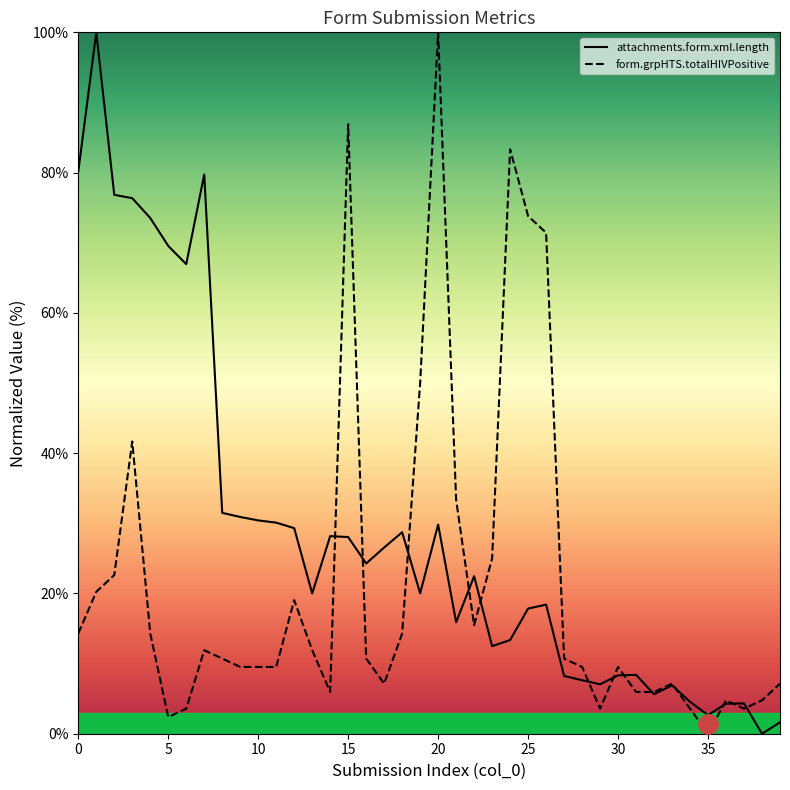

Reading left to right, what are all the values shown in this chart?

attachments.form.xml.length: 0=80.1	1=100.0	2=76.8	3=76.4	4=73.5	5=69.6	6=66.9	7=79.7	8=31.5	9=30.9	10=30.4	11=30.1	12=29.3	13=20.0	14=28.2	15=28.0	16=24.3	17=26.5	18=28.7	19=20.0	20=29.8	21=15.9	22=22.5	23=12.5	24=13.4	25=17.8	26=18.4	27=8.2	28=7.6	29=7.0	30=8.3	31=8.4	32=5.6	33=6.9	34=4.6	35=2.7	36=4.3	37=4.3	38=0.0	39=1.6
form.grpHTS.totalHIVPositive: 0=14.3	1=20.2	2=22.6	3=41.7	4=14.3	5=2.4	6=3.6	7=11.9	8=10.7	9=9.5	10=9.5	11=9.5	12=19.0	13=11.9	14=6.0	15=86.9	16=10.7	17=7.1	18=14.3	19=50.0	20=100.0	21=33.3	22=15.5	23=25.0	24=83.3	25=73.8	26=71.4	27=10.7	28=9.5	29=3.6	30=9.5	31=6.0	32=6.0	33=7.1	34=3.6	35=0.0	36=4.8	37=3.6	38=4.8	39=7.1